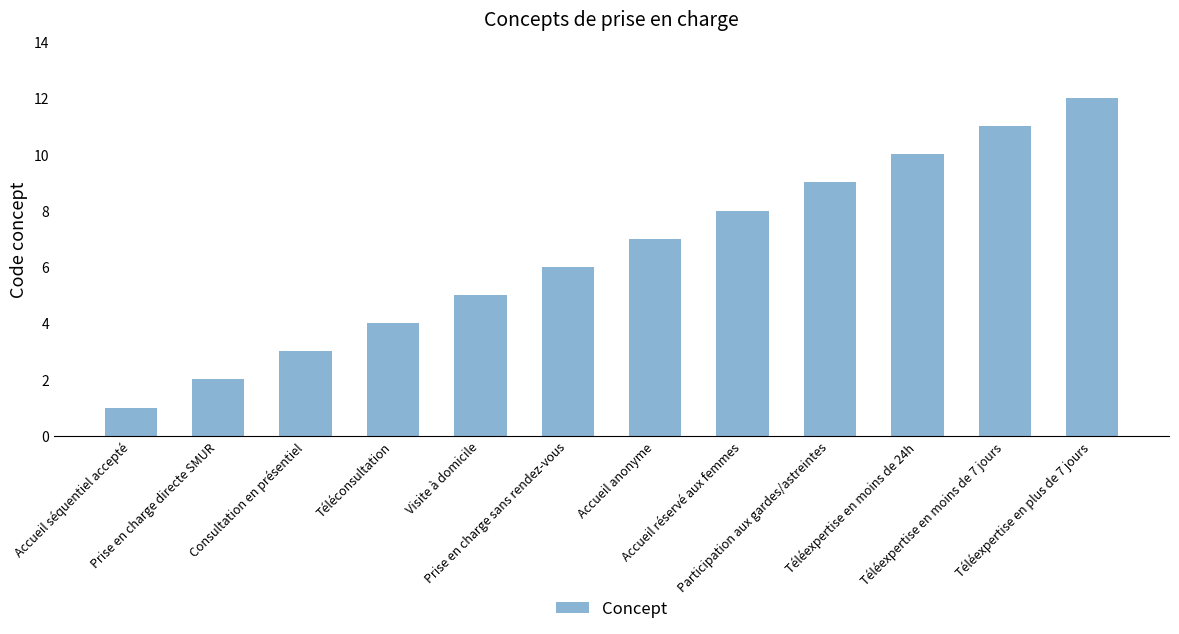

What is the change in value from Visite à domicile to Prise en charge sans rendez-vous?

+1